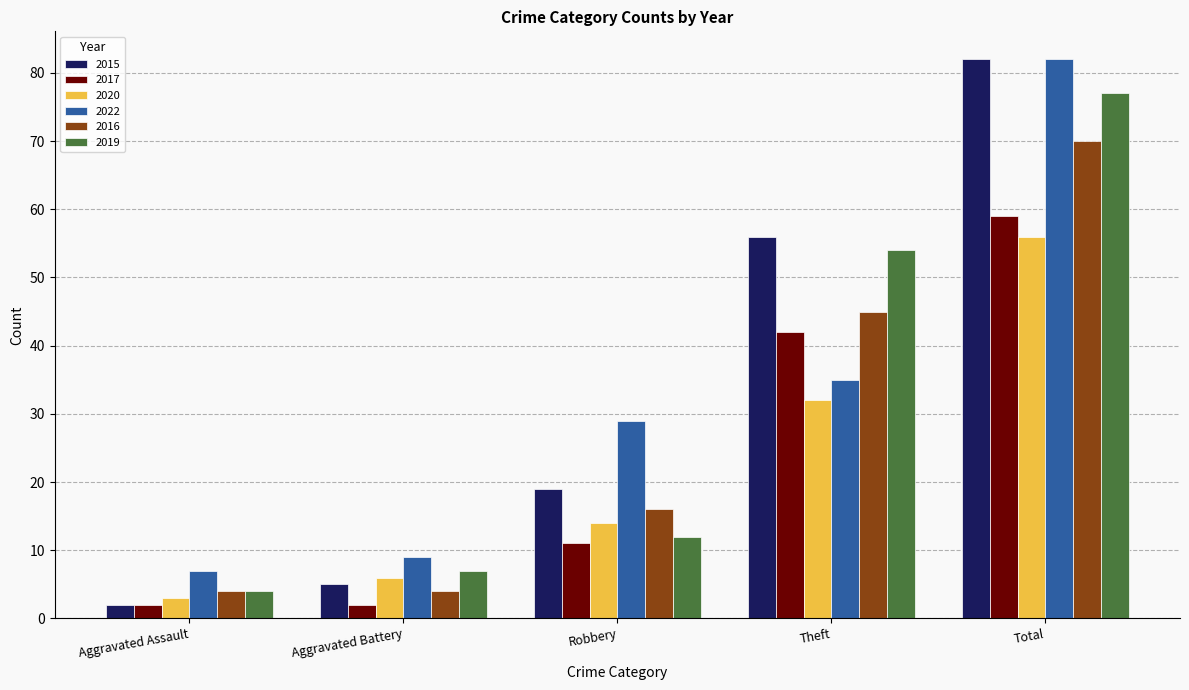

What is the maximum value for 2016?

70